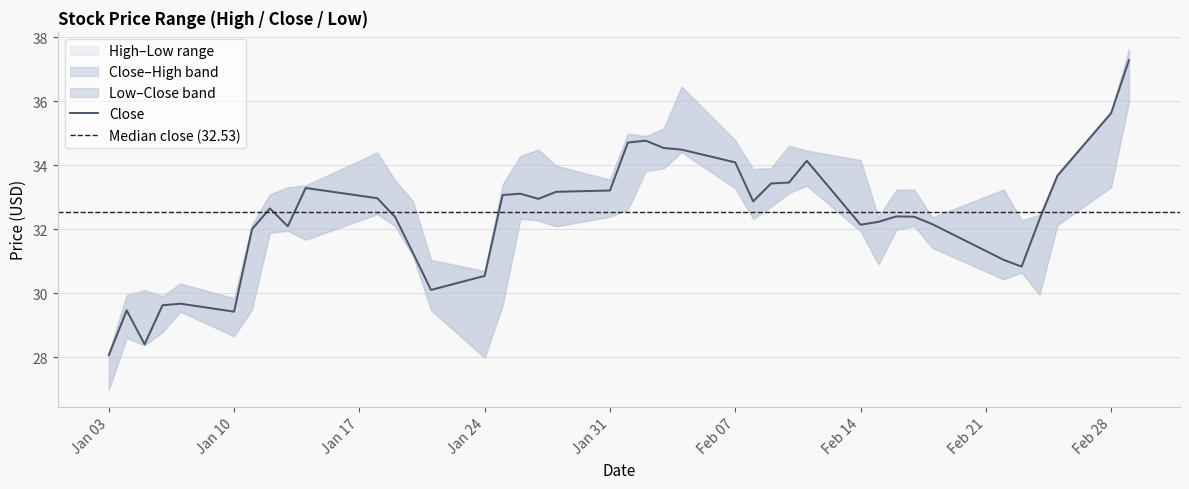

What is the total value across all series at 0?

83.2